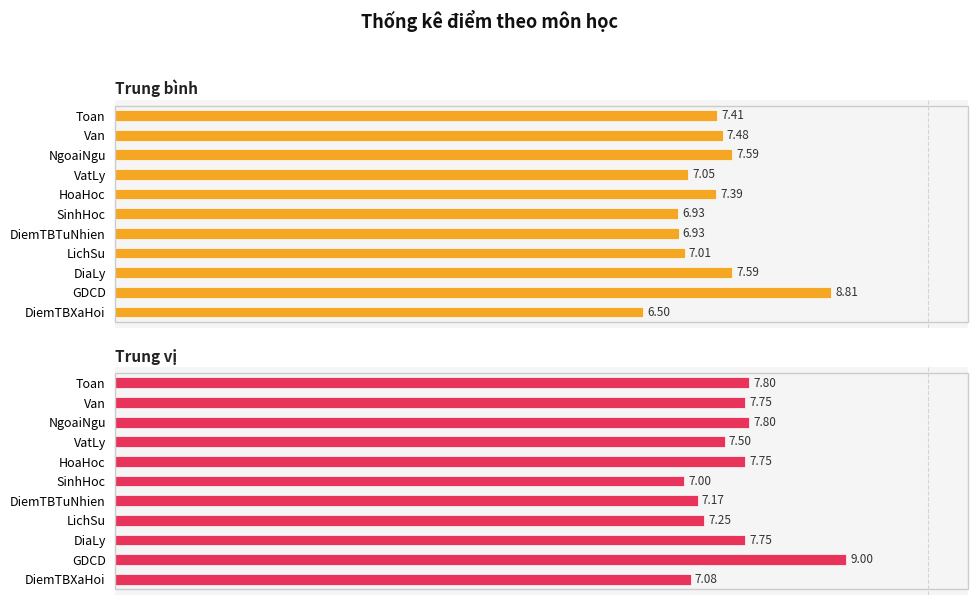

True or false: Trung vị has a value of 13.4 at VatLy.

False